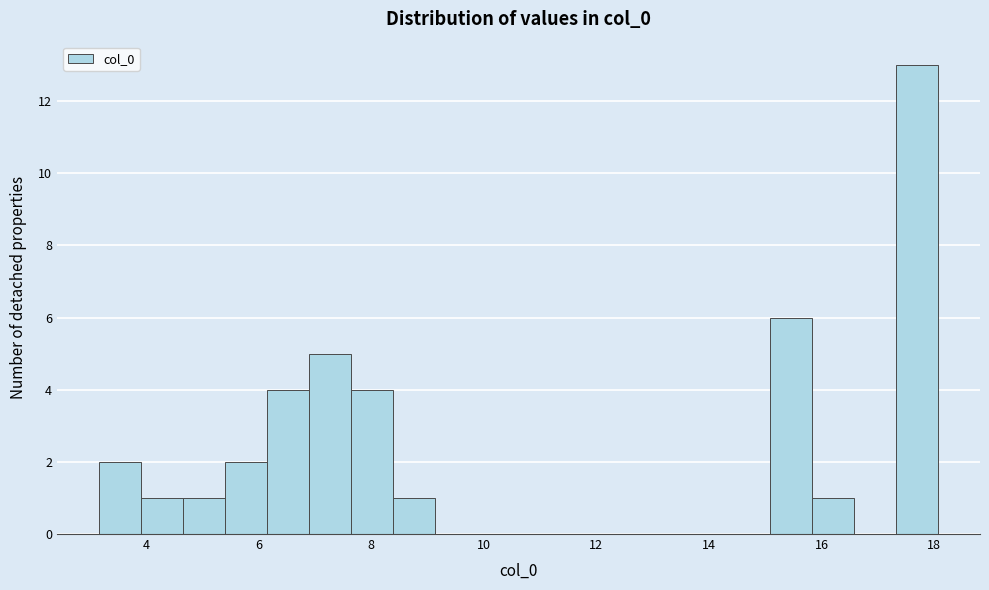

Around what value on the x-axis is the tallest bar? Give the approximate position of its centre, as read against the axis.

17.6